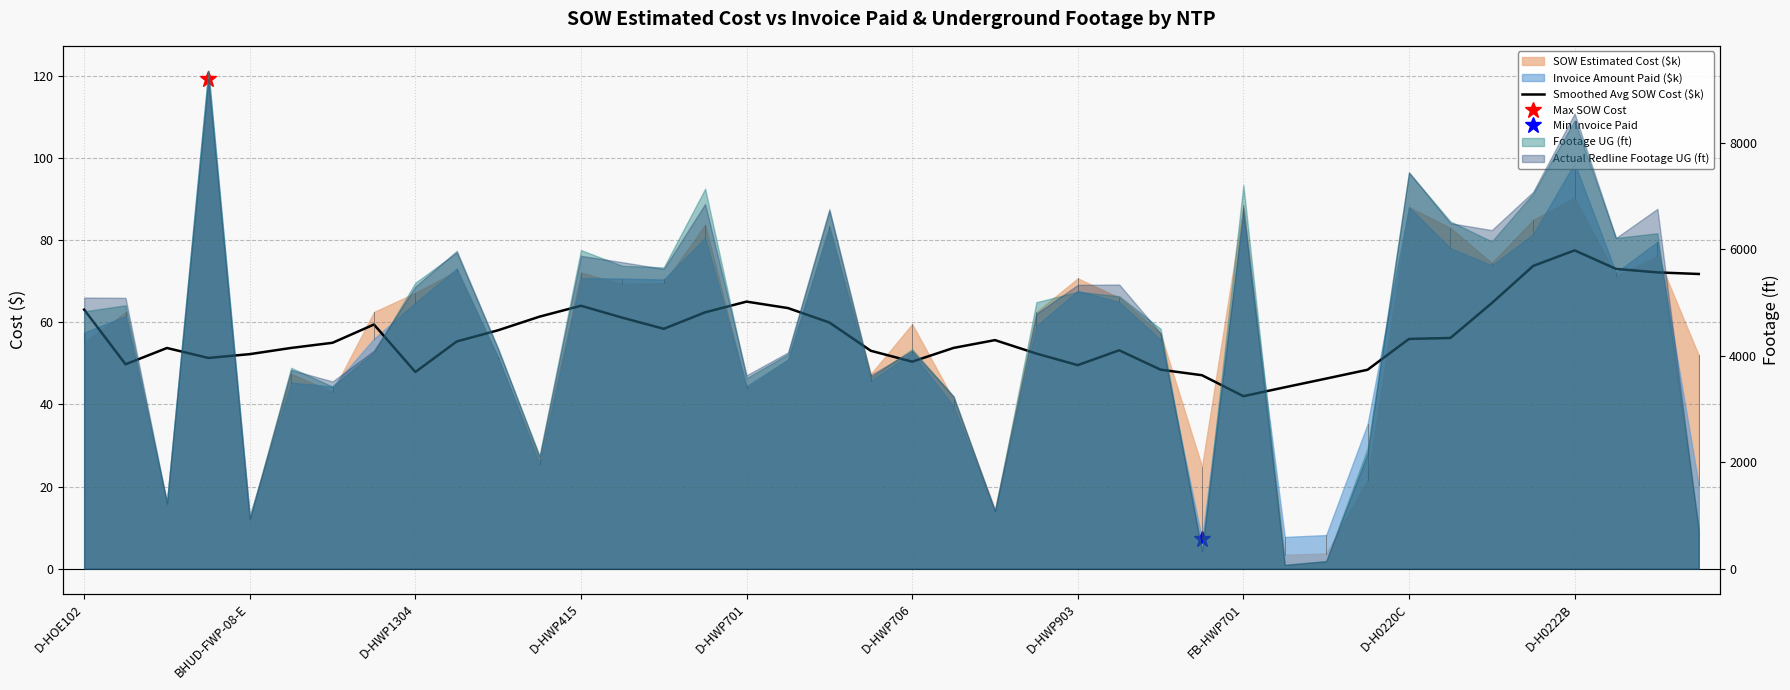

What is the difference between the second highest and minimum values?

31.7